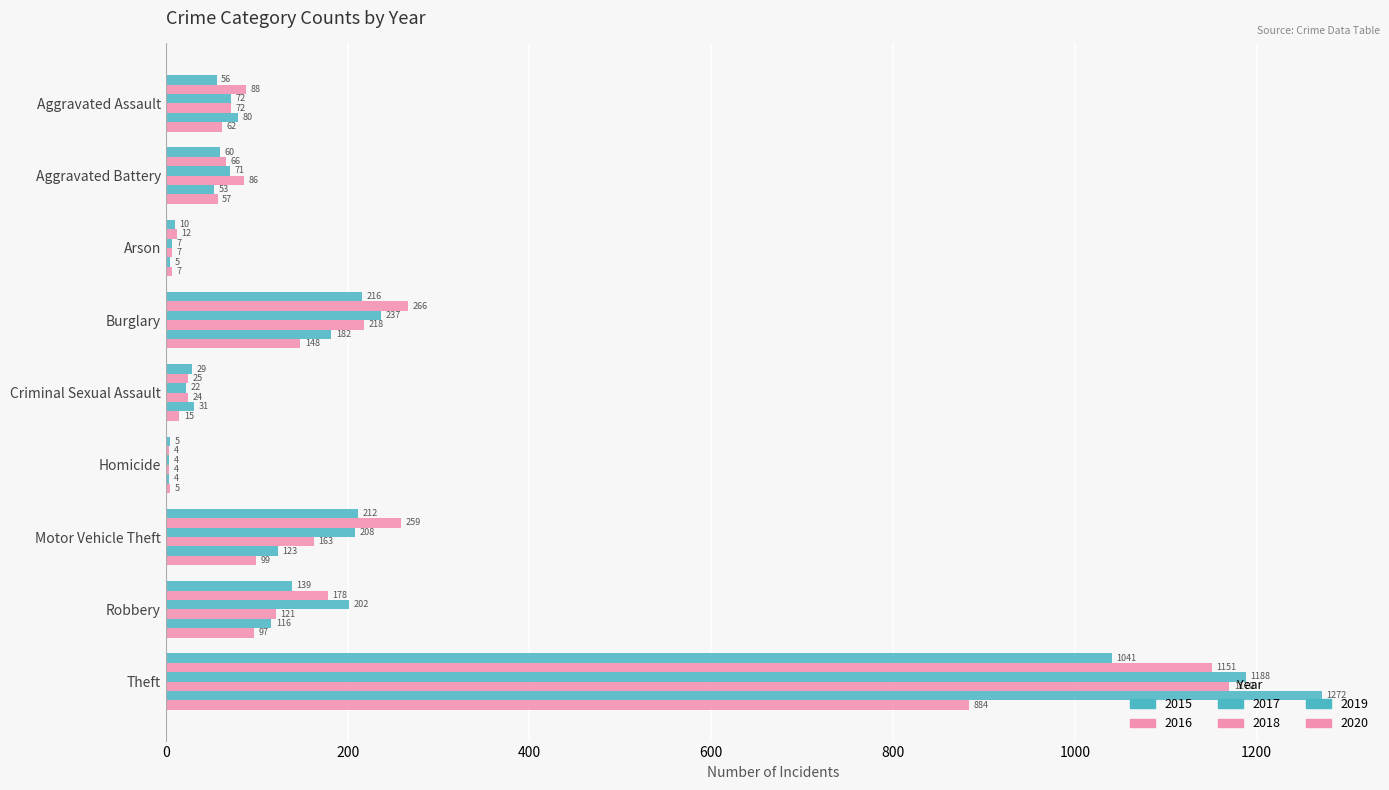

What is the maximum value shown in the chart?

1272